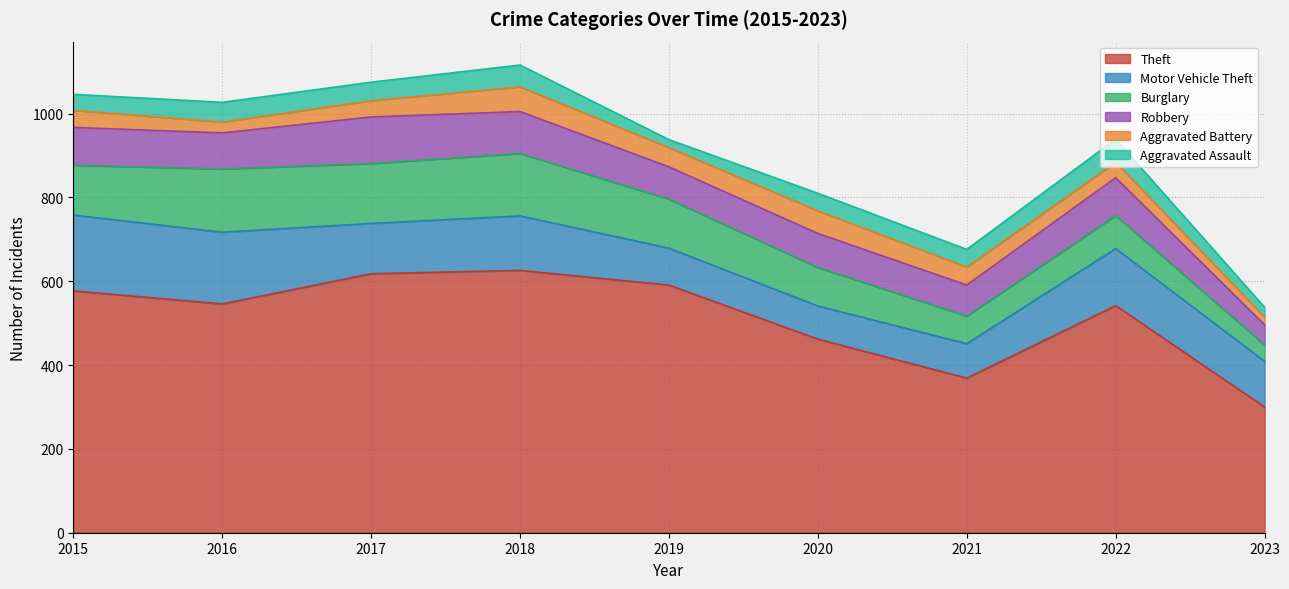

Read the Theft value at 2015.

577